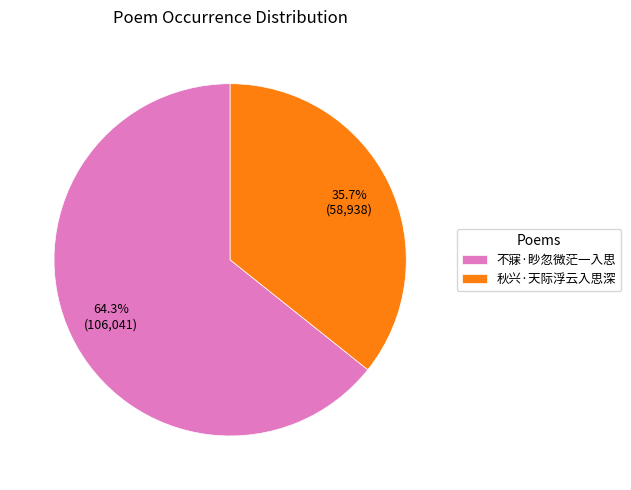

What percentage is the 不寐·眇忽微茫一入思 slice, to the nearest percent?

64%